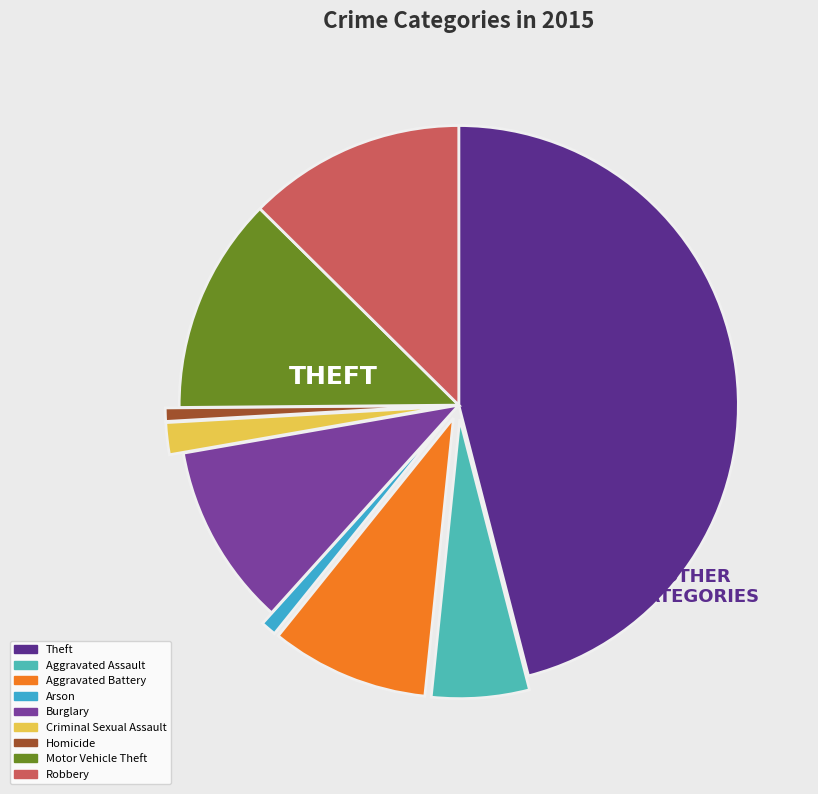

Between Motor Vehicle Theft and Aggravated Battery, which is larger?

Motor Vehicle Theft